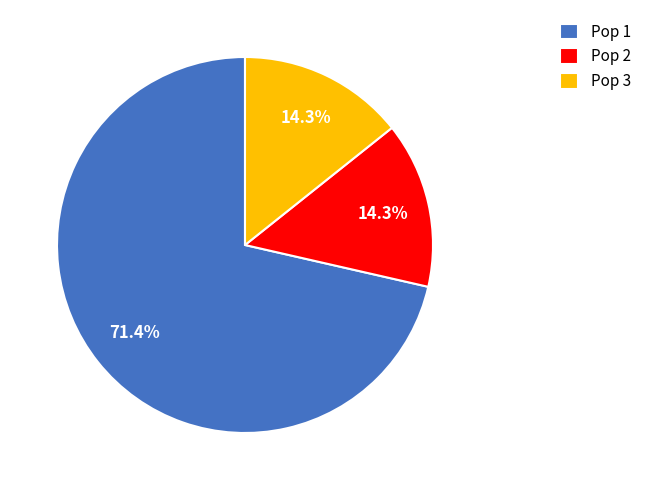

Approximately how many times larger is the value at Pop 1 compared to Pop 3?

5.0